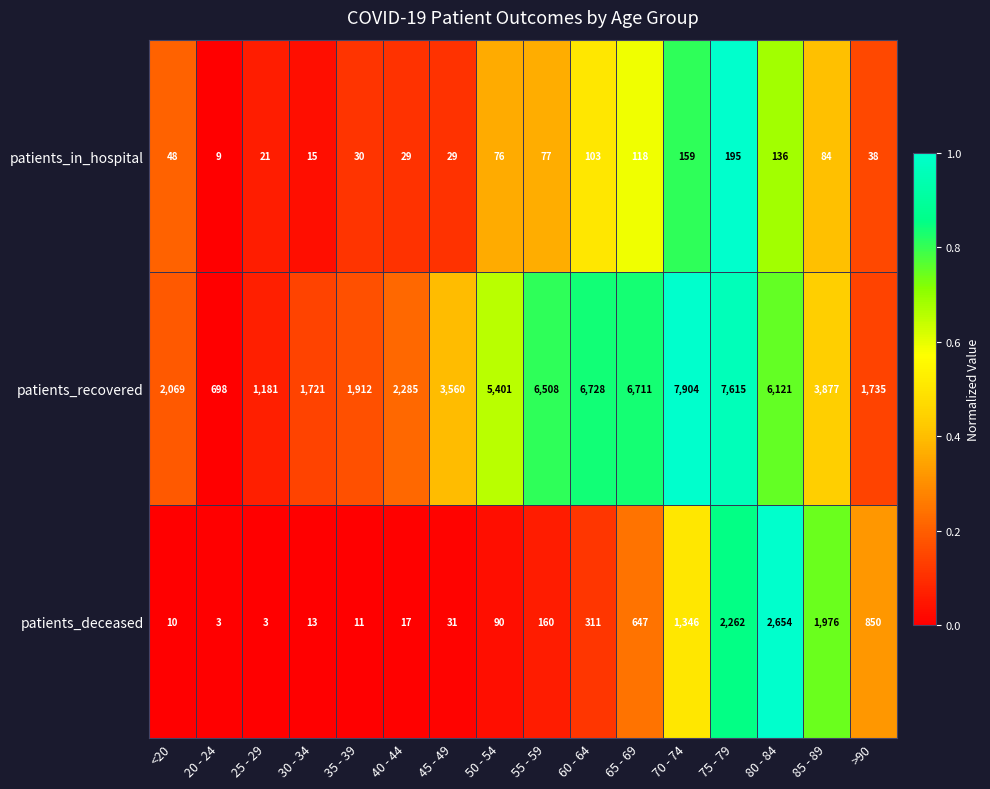

At which category does the chart reach its peak across all series?

70 - 74